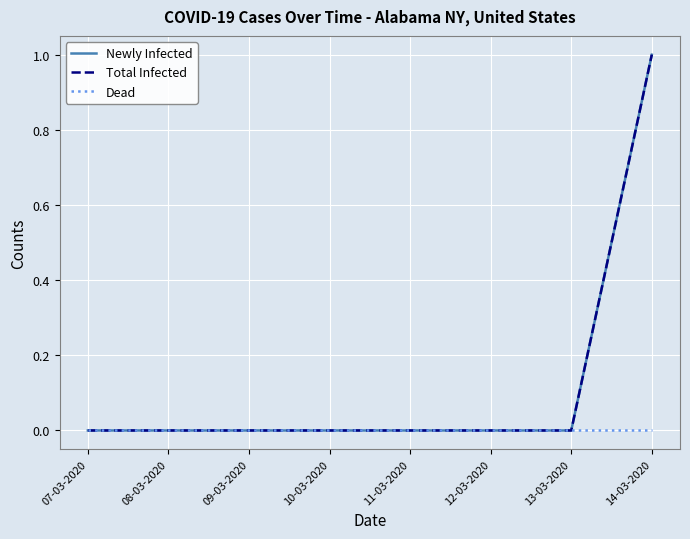

At which category is the sum across all series the highest?

14-03-2020